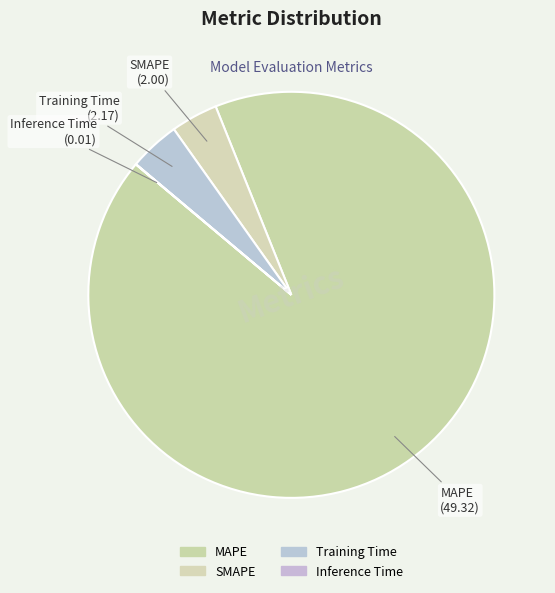

To the nearest percent, what is the combined percentage of Training Time and SMAPE?

8%